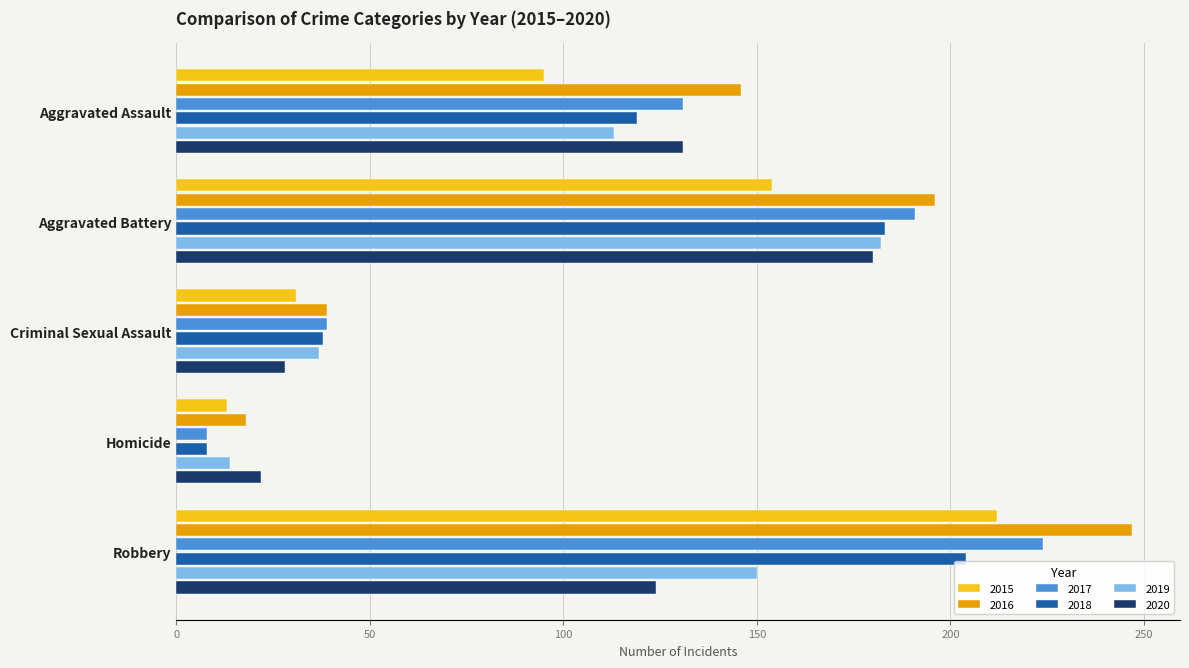

The value of 2017 at Aggravated Battery is 191. True or false?

True